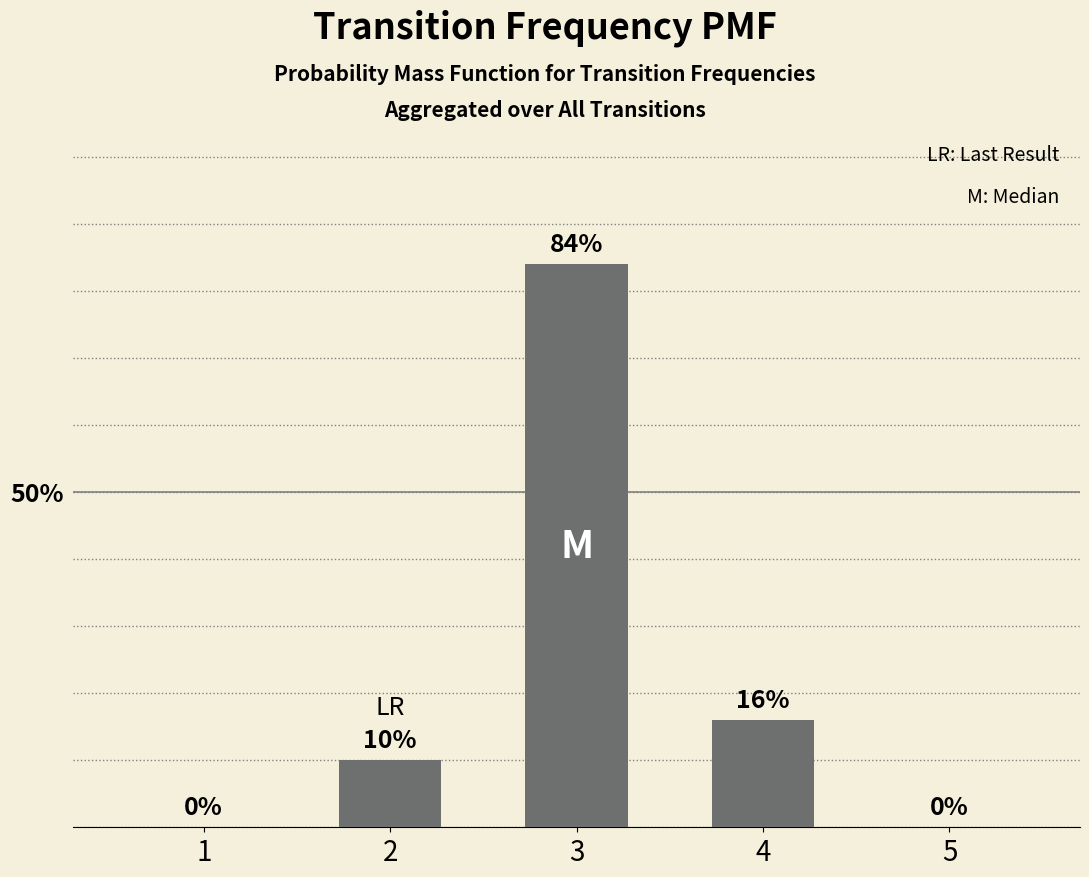

How many bars are there in total?

5